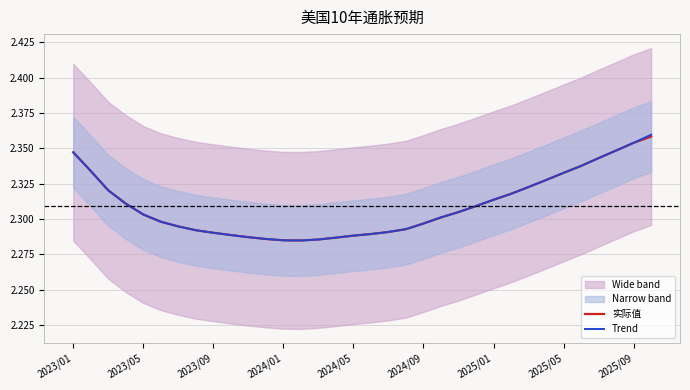

True or false: Trend and 实际值 cross at least once.

False